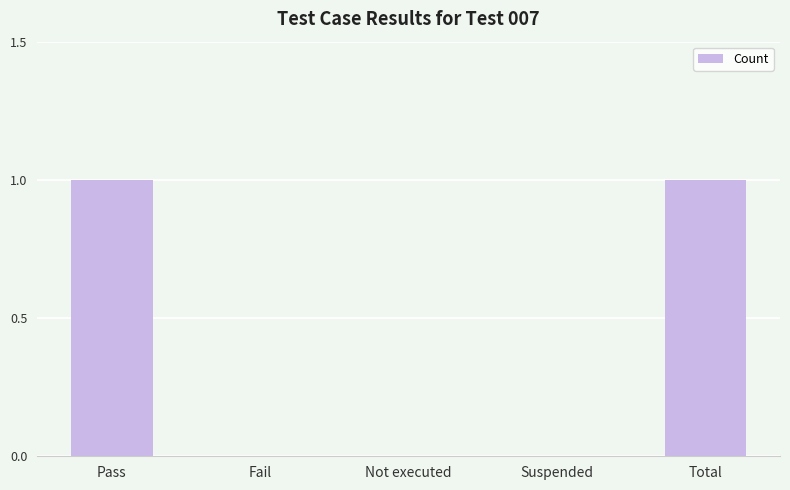

The value at Total is 1. True or false?

True